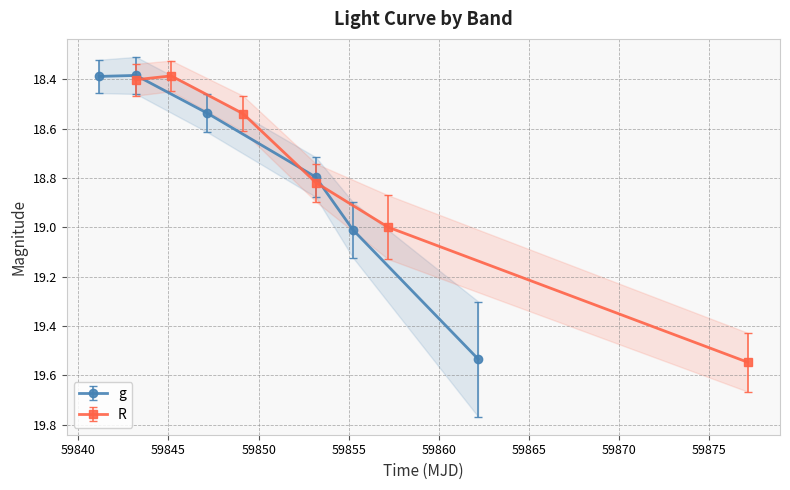

What is the value of the g point at the 4th from the left?

18.8